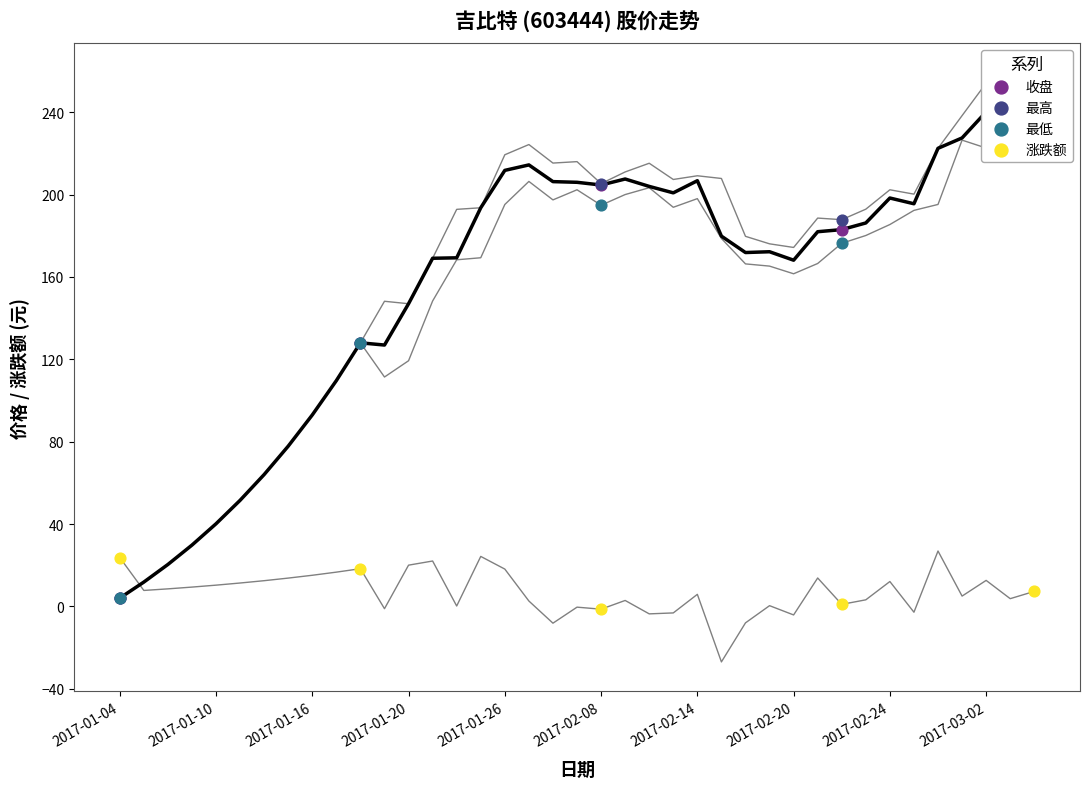

Which series has the largest Y range (max minus min)?

最高